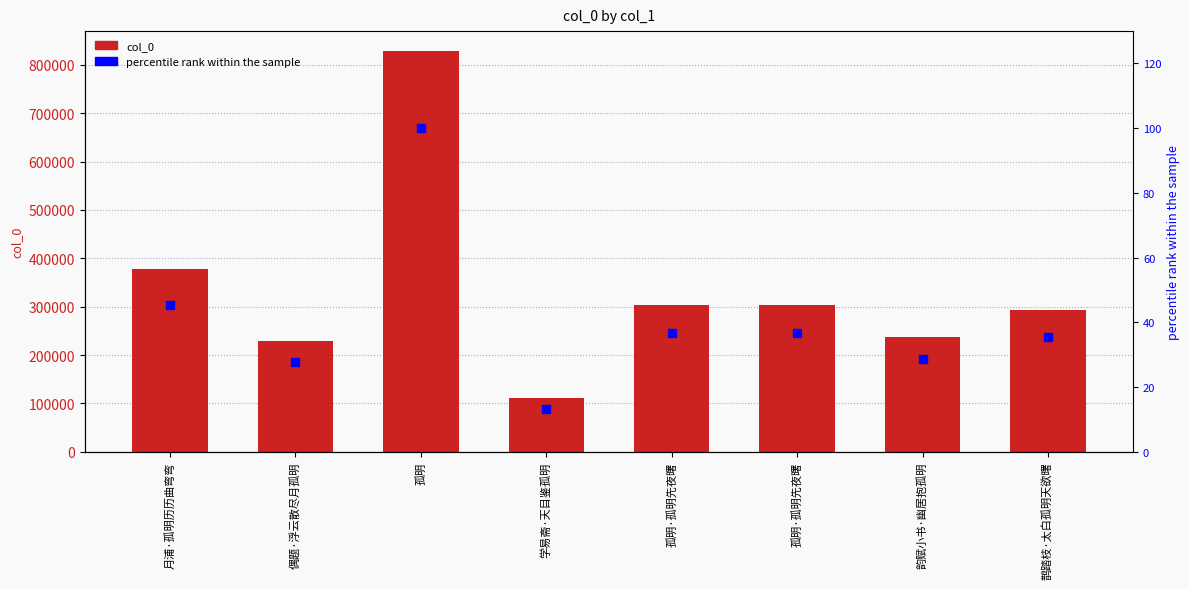

What is the total value across all series at 孤明·孤明先夜曙?

304072.7